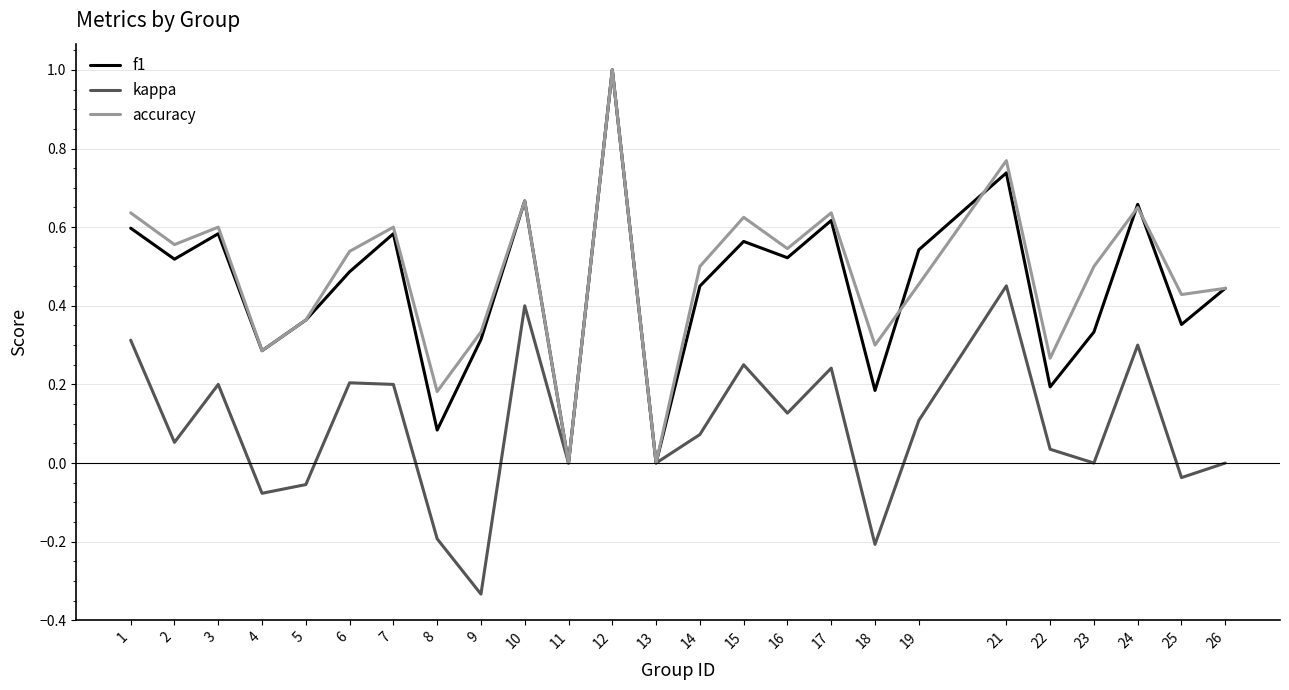

Which series has the widest spread of values?

kappa